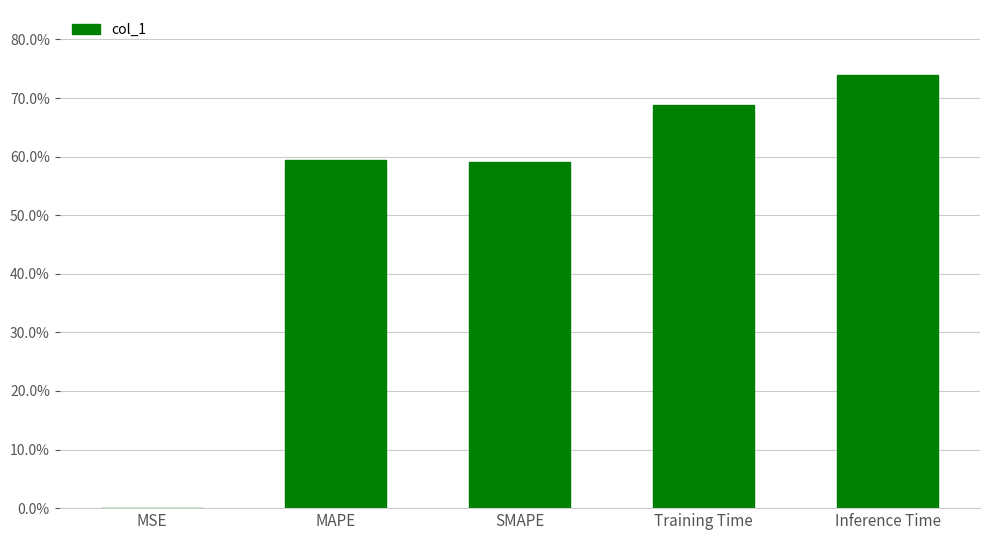

Are the bars horizontal?

No